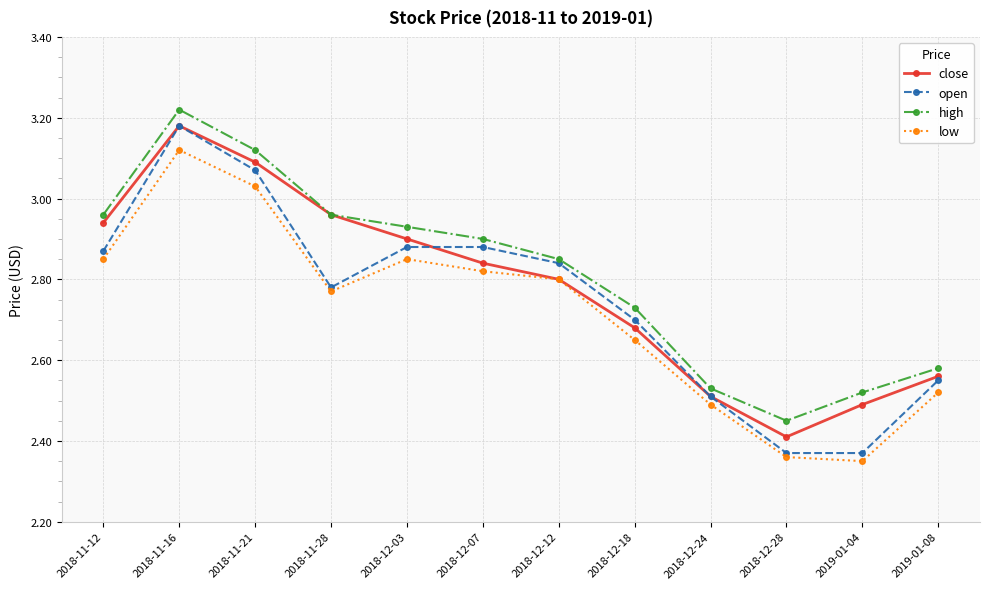

What is the label of the 8th point from the right?

2018-12-03